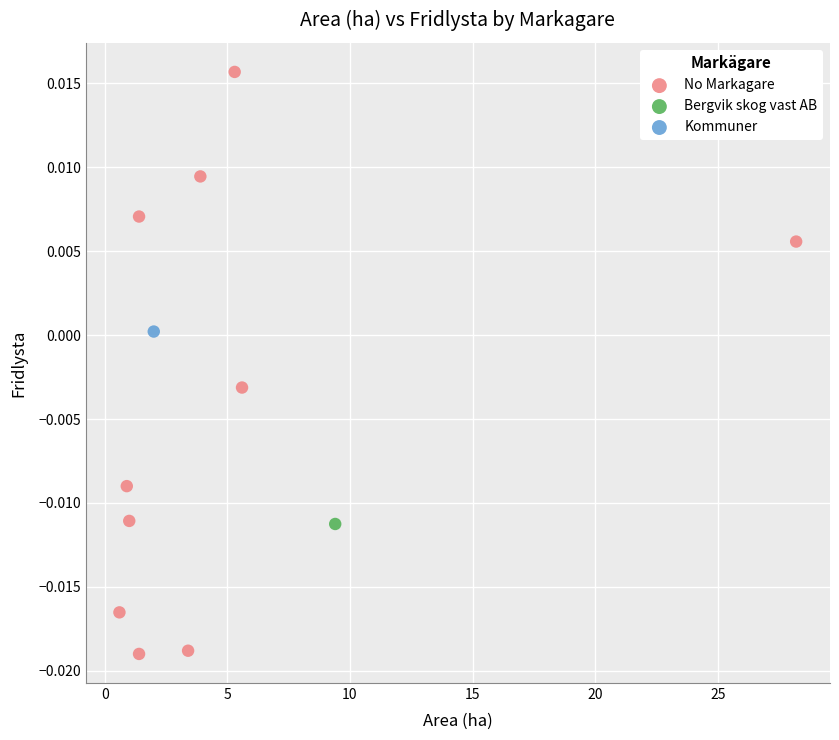

What are all the series names shown in the legend?

No Markagare, Bergvik skog vast AB, Kommuner